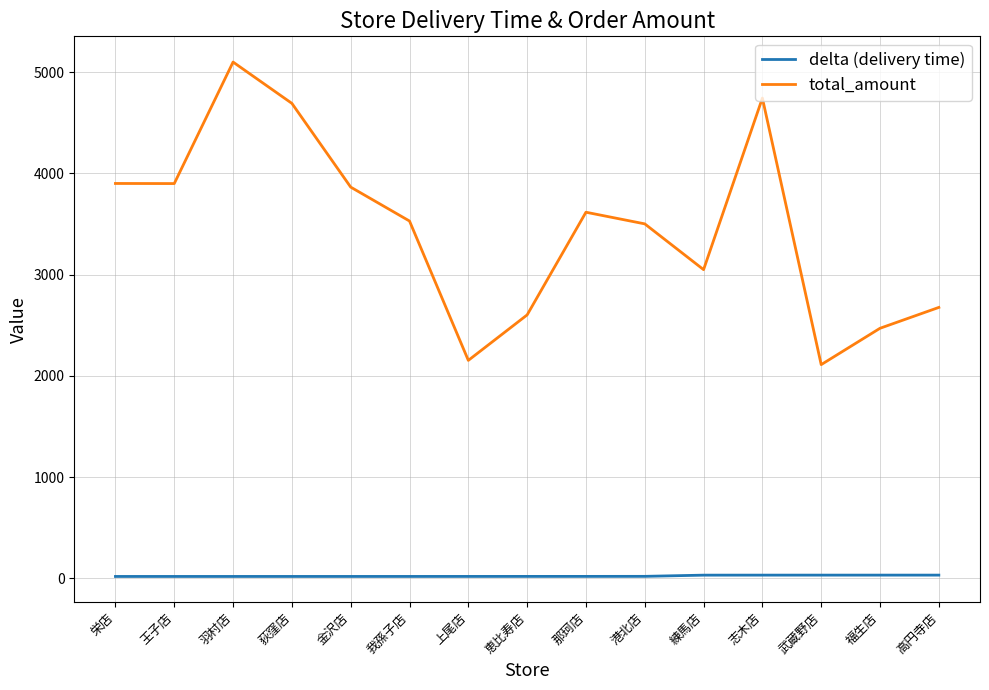

At which label does total_amount reach its peak?

羽村店